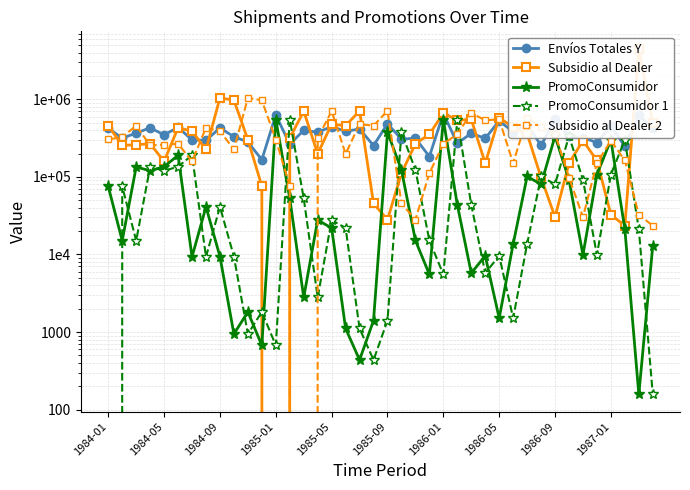

Which series has the widest spread of values?

Subsidio al Dealer